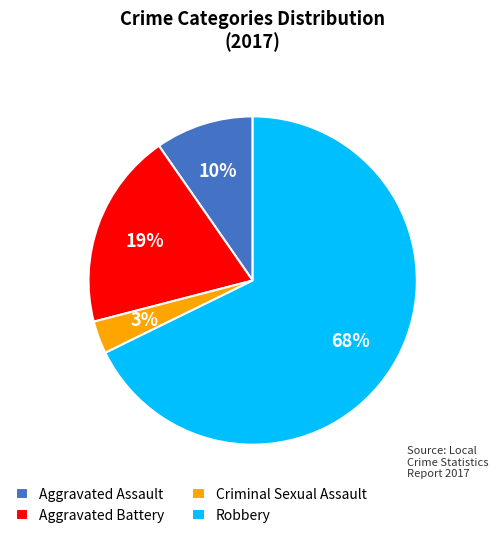

To the nearest percent, what portion does Aggravated Battery represent?

19%